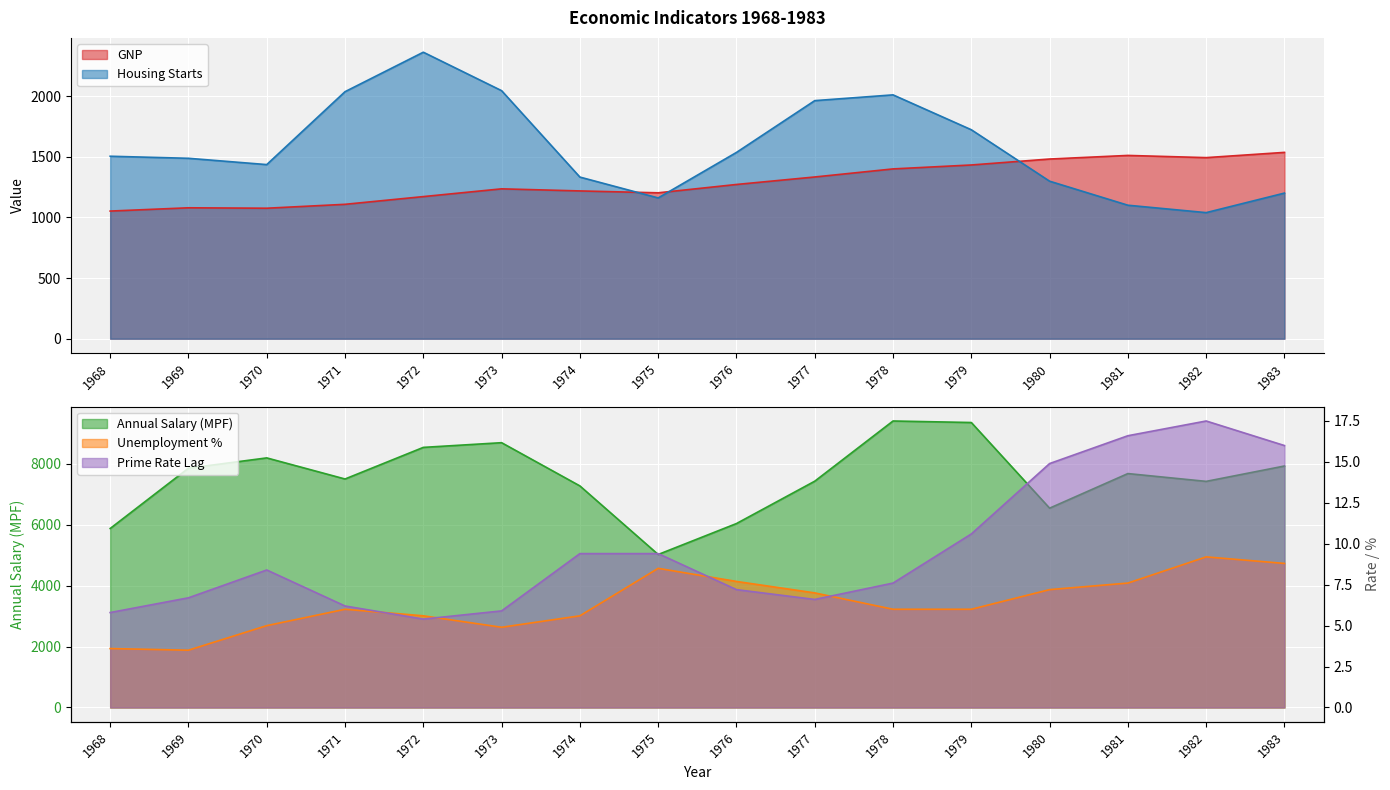

Reading left to right, what are all the values shown in this chart?

GNP: 1051.8	1078.8	1075.3	1107.5	1171.1	1235.0	1217.8	1202.3	1271.0	1332.7	1399.2	1431.6	1480.7	1510.3	1492.2	1535.4
Housing Starts: 1503.6	1486.7	1434.8	2035.6	2360.8	2043.9	1331.9	1160.0	1535.0	1961.8	2009.3	1721.9	1298.0	1100.0	1039.0	1200.0
Annual Salary (MPF): 5873.0	7852.0	8189.0	7497.0	8534.0	8688.0	7270.0	5020.0	6035.0	7425.0	9400.0	9350.0	6540.0	7675.0	7419.0	7923.0
Unemployment %: 3.6	3.5	5.0	6.0	5.6	4.9	5.6	8.5	7.7	7.0	6.0	6.0	7.2	7.6	9.2	8.8
Prime Rate Lag: 5.8	6.7	8.4	6.2	5.4	5.9	9.4	9.4	7.2	6.6	7.6	10.6	14.9	16.6	17.5	16.0